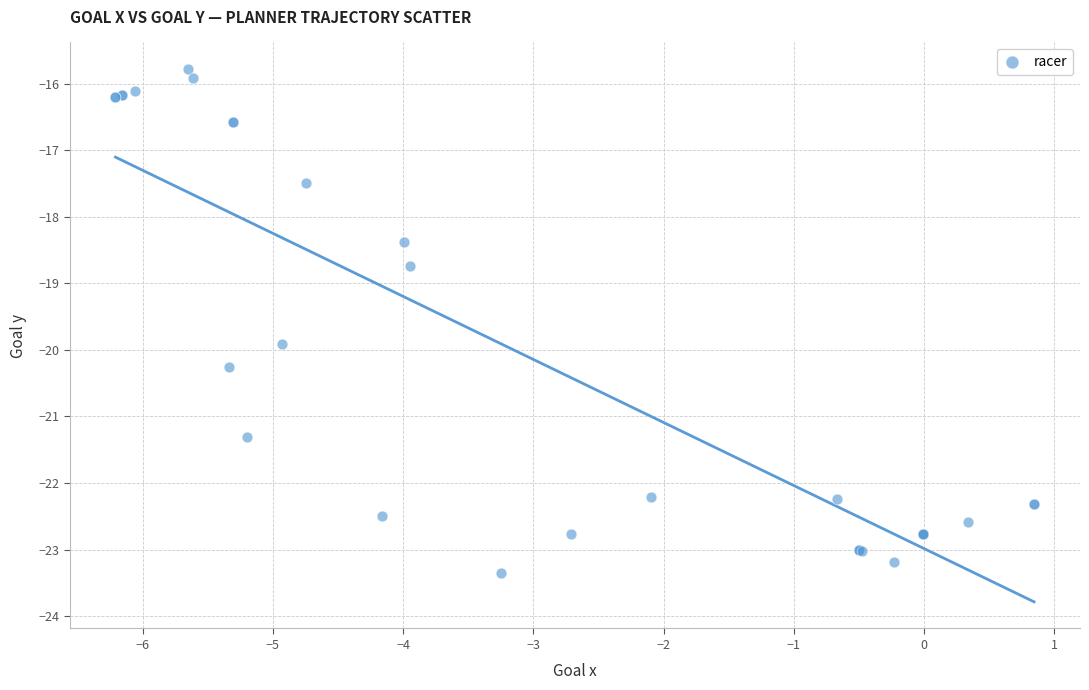

What Y value in the scatter plot is closest to -19?

-18.7